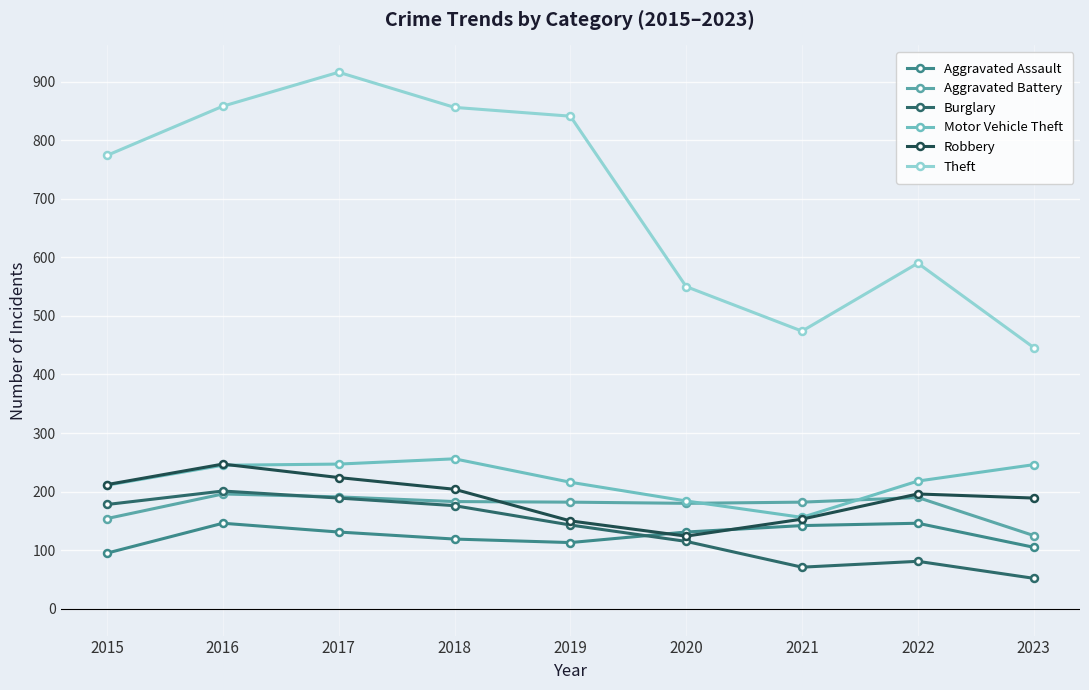

How many lines are shown in the chart?

6